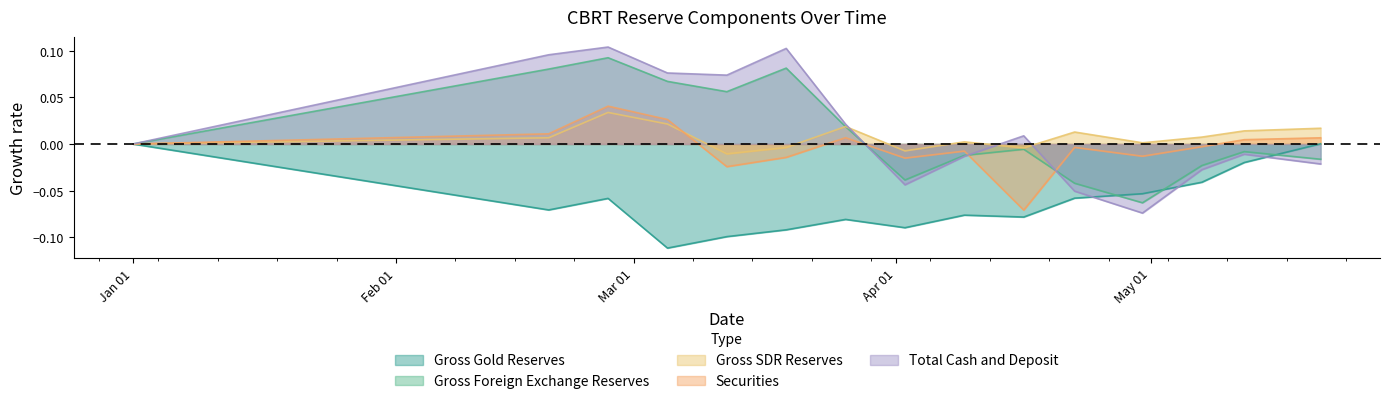

True or false: Securities has more than 0 points higher than both neighbors.

True